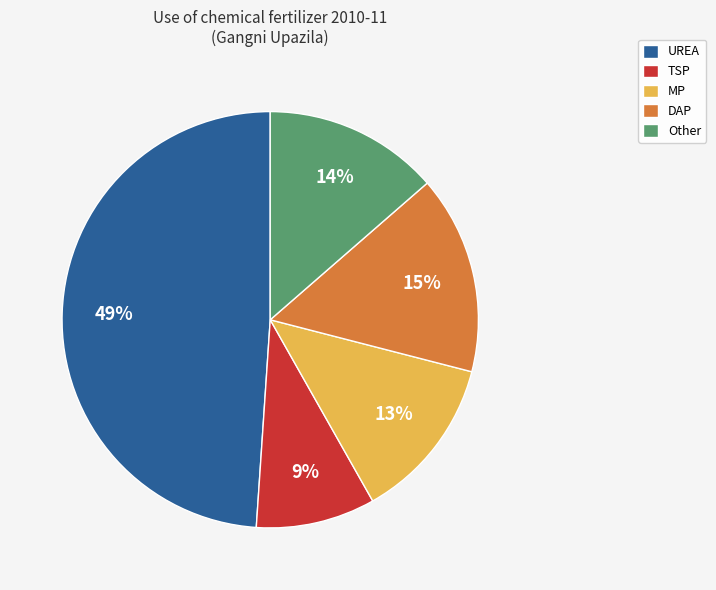

Which has a higher value, DAP or TSP?

DAP